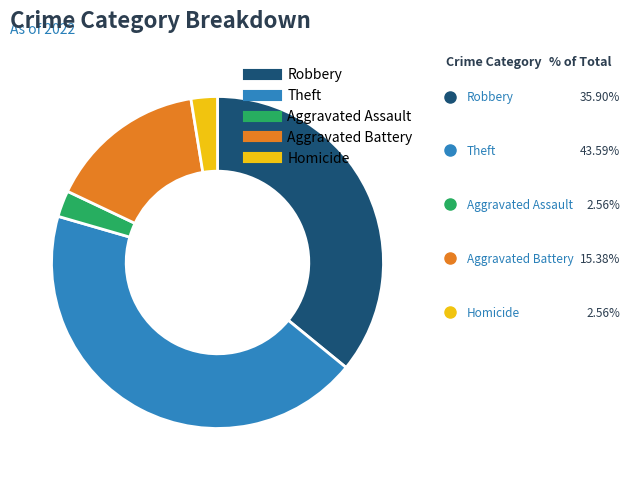

Is there a majority slice in this chart?

No